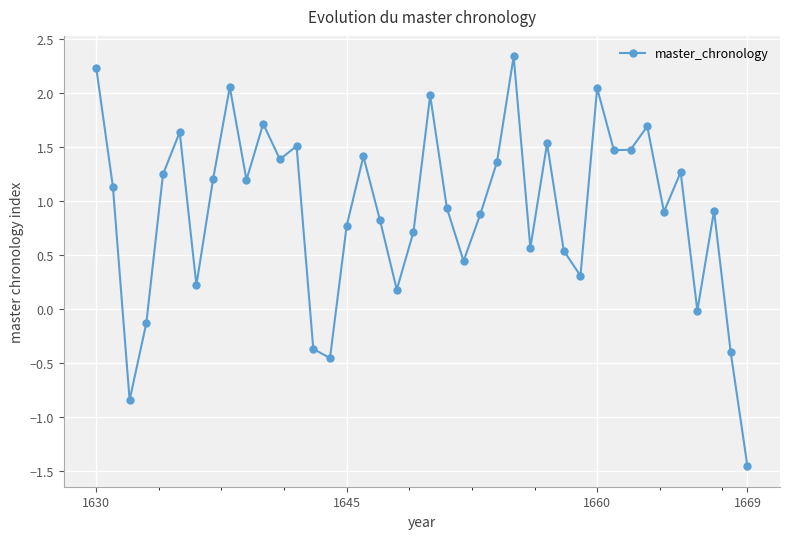

What is the value of the 19th point from the left?

0.2